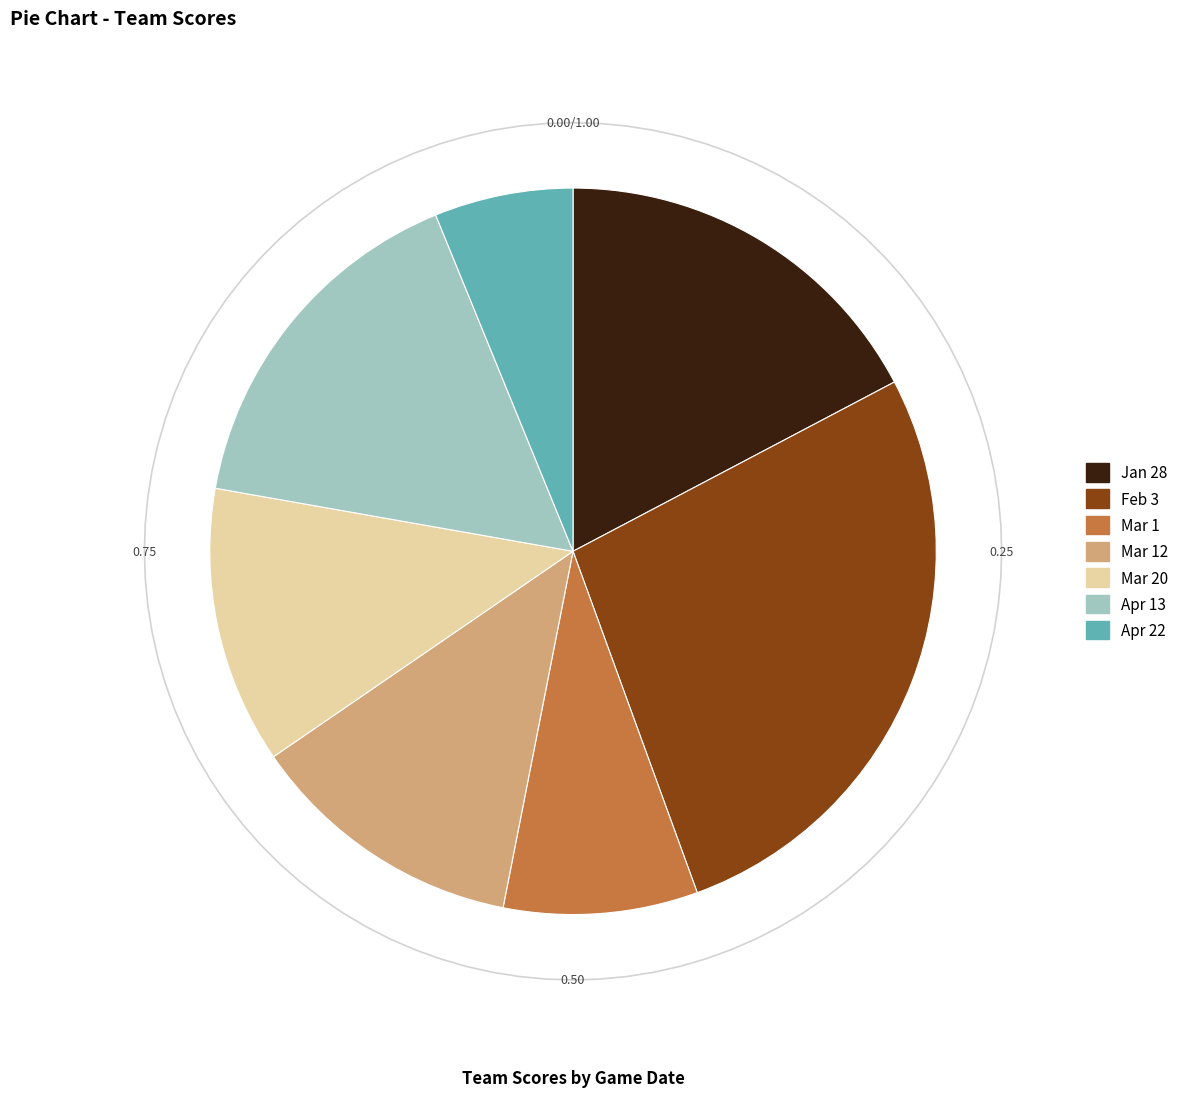

Combined, what portion of the pie is Mar 1 and Mar 20?

21.0%